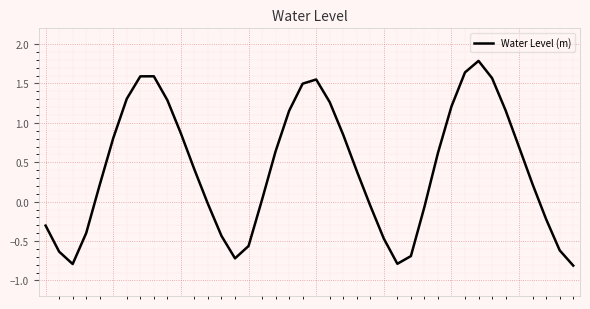

What is the greatest value displayed?

1.8